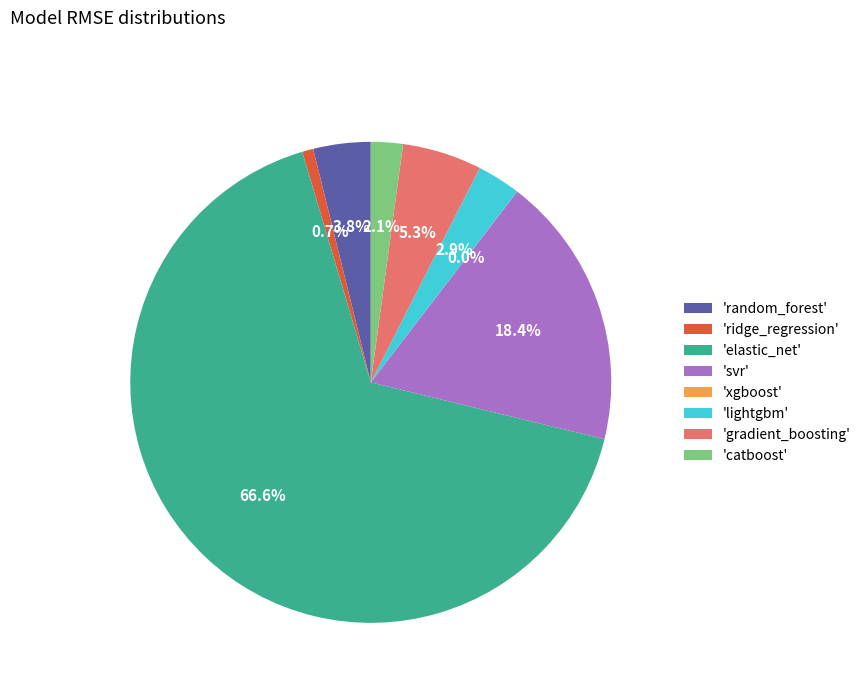

Does 'elastic_net' represent more than half of the total?

Yes